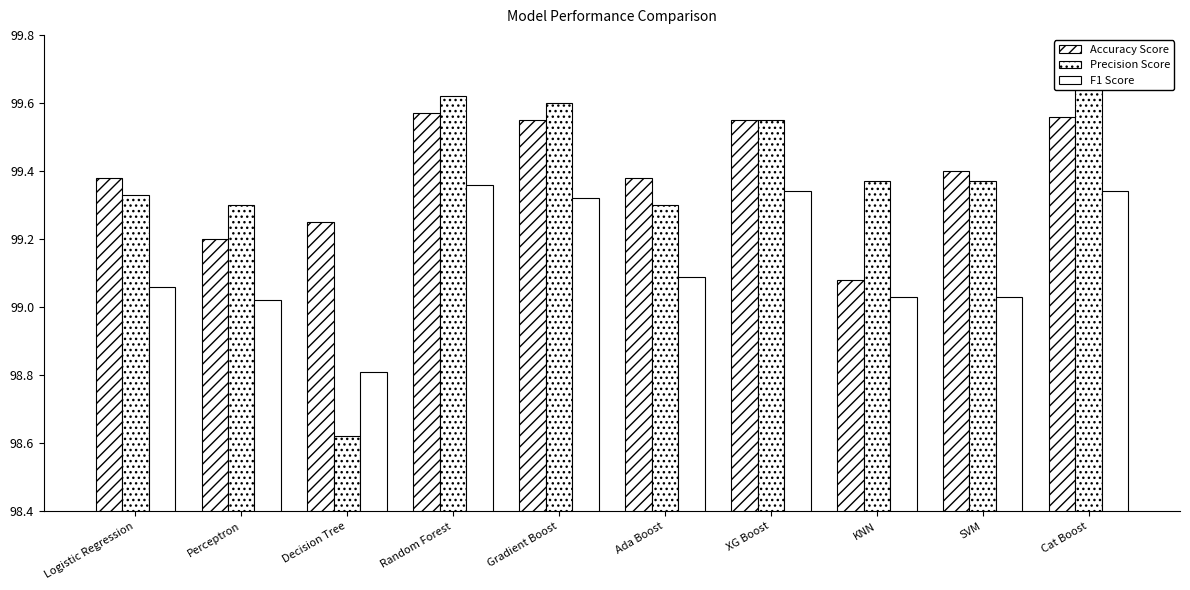

How many data points in Precision Score are above 99?

9